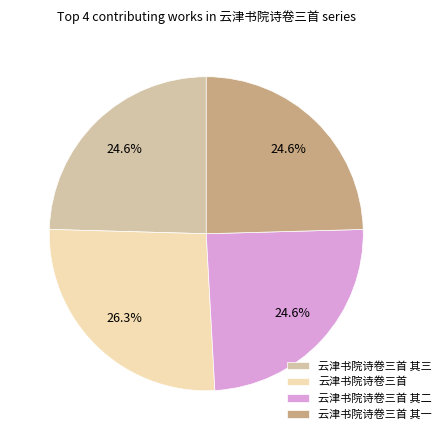

What portion of the pie excludes 云津书院诗卷三首 其二?

75.4%